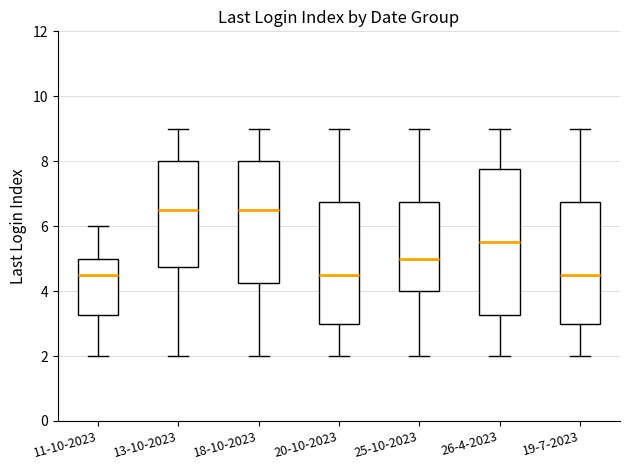

Reading left to right, read every box against the y-axis: the position of its median line, the range the box covers, and the ends of its whiskers. The values are not printed on the chart, so give them approximately, as read against the axis.

11-10-2023: median 4.6, box 3.2 to 5.0, whiskers 2.0 to 6.0
13-10-2023: median 6.6, box 4.8 to 8.0, whiskers 2.0 to 9.0
18-10-2023: median 6.6, box 4.2 to 8.0, whiskers 2.0 to 9.0
20-10-2023: median 4.6, box 3.0 to 6.8, whiskers 2.0 to 9.0
25-10-2023: median 5.0, box 4.0 to 6.8, whiskers 2.0 to 9.0
26-4-2023: median 5.6, box 3.2 to 7.8, whiskers 2.0 to 9.0
19-7-2023: median 4.6, box 3.0 to 6.8, whiskers 2.0 to 9.0